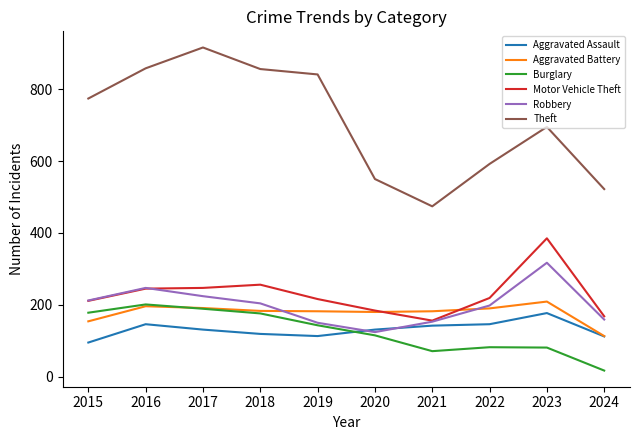

Which label corresponds to the largest value in the chart?

2017